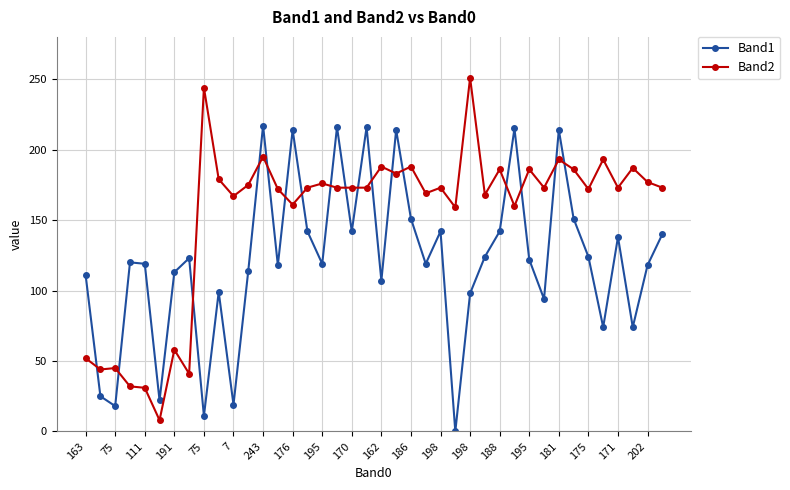

At how many categories does at least one series exceed 104?

37